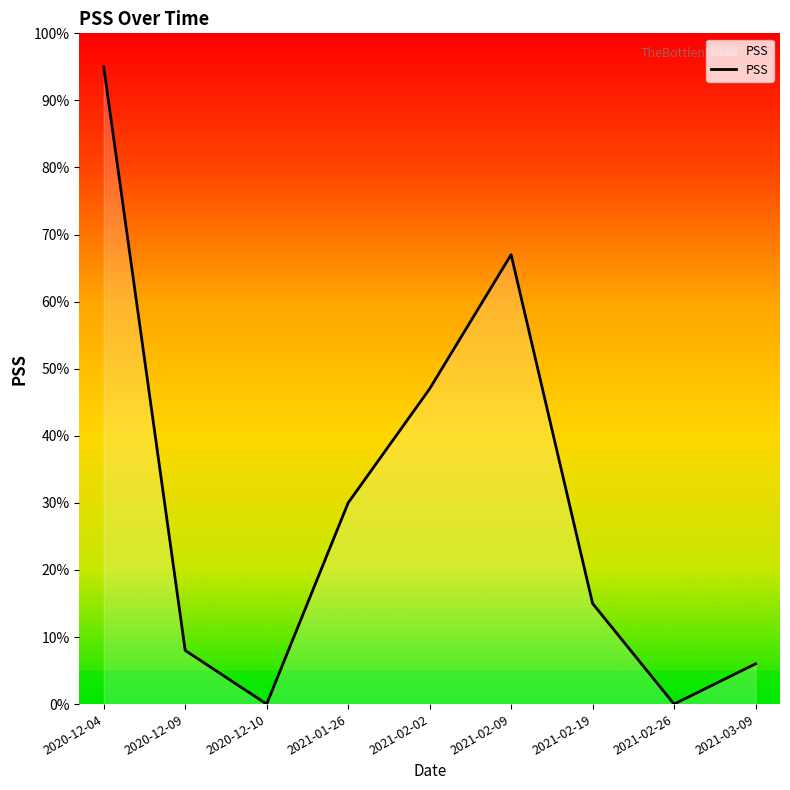

The chart shows a value of 56 at 2021-02-26. True or false?

False